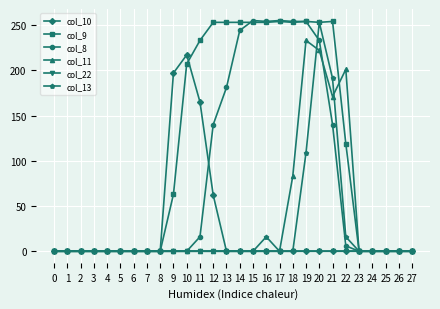

What are all the series names shown in the legend?

col_10, col_9, col_8, col_11, col_22, col_13